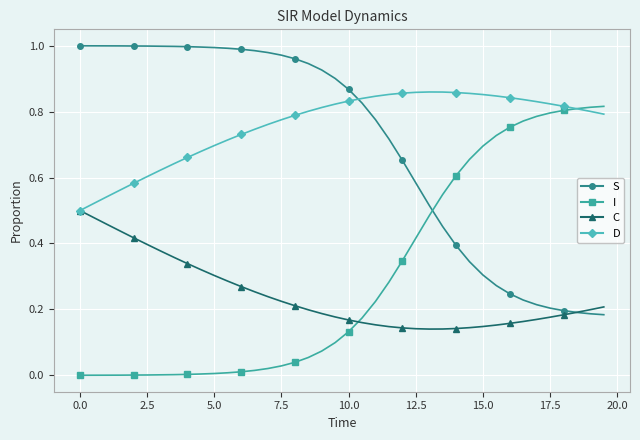

How many distinct data groups are displayed?

4